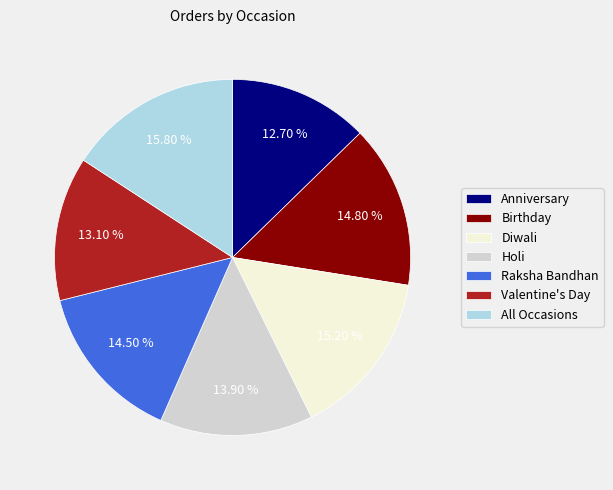

Is the sum of Anniversary and Birthday greater than half?

No